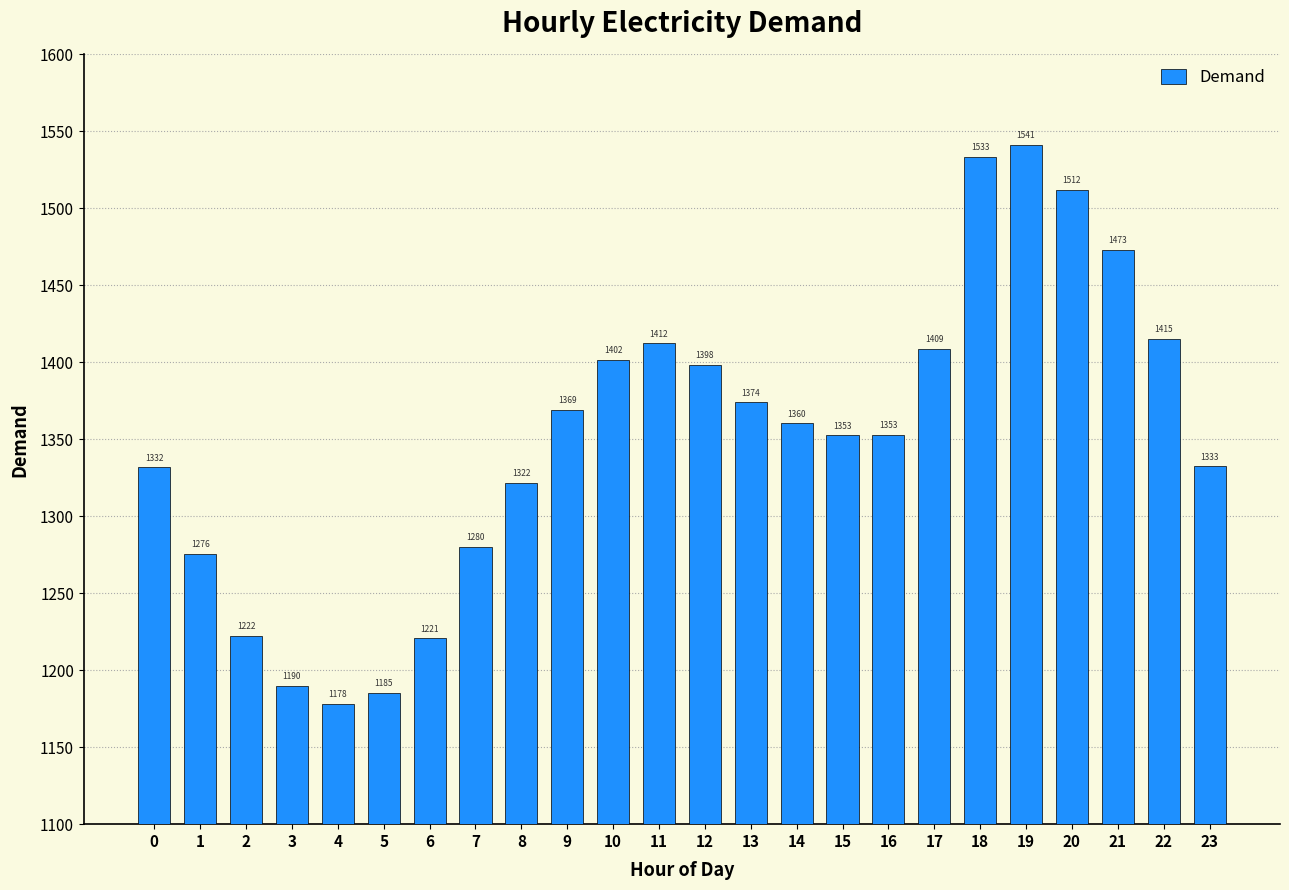

The chart shows a value of 1979.7 at 22. True or false?

False